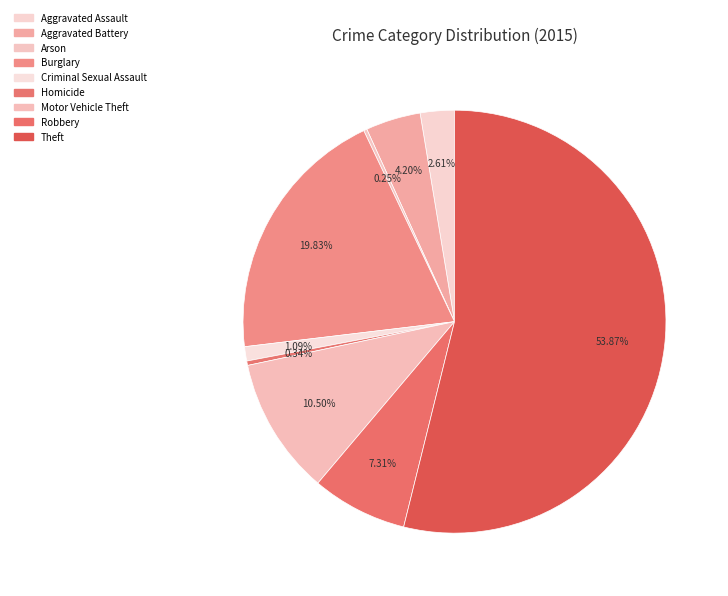

To the nearest percent, what portion does Motor Vehicle Theft represent?

11%